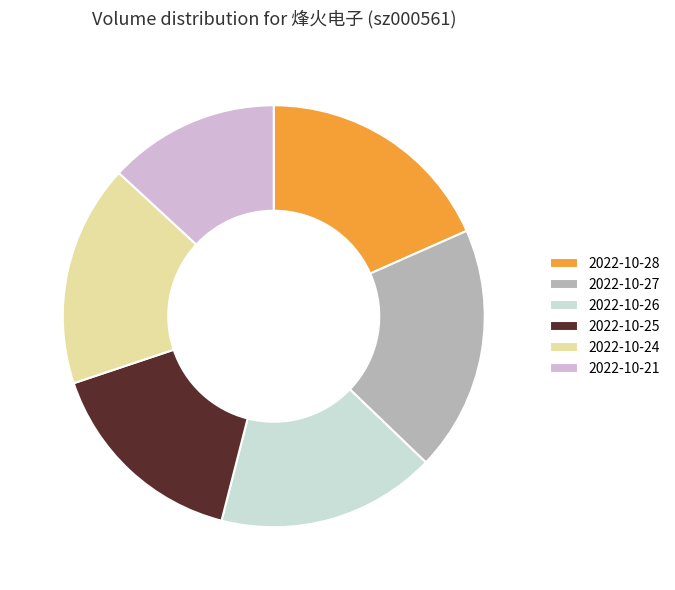

Approximately how many times larger is the value at 2022-10-25 compared to 2022-10-24?

0.9